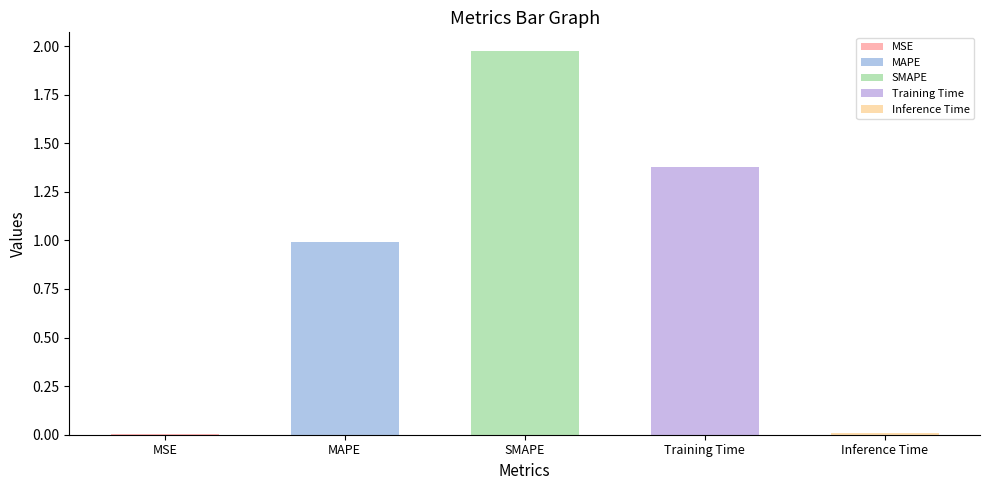

What position from the left is MAPE?

2